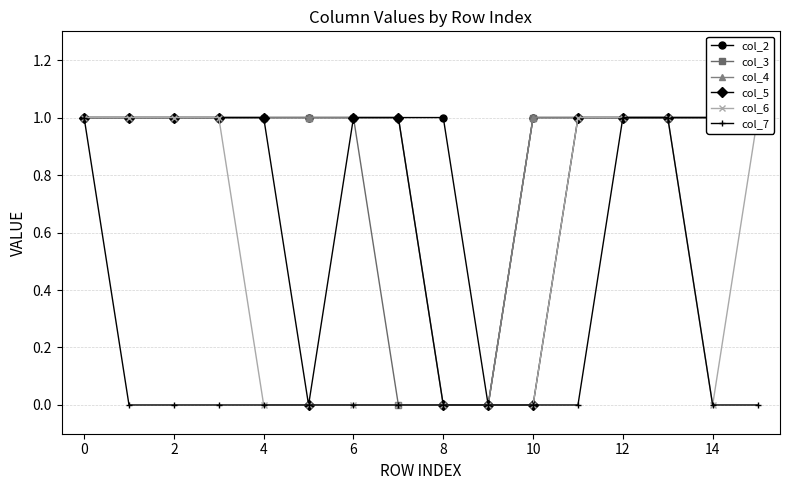

How many series are shown in this chart?

6